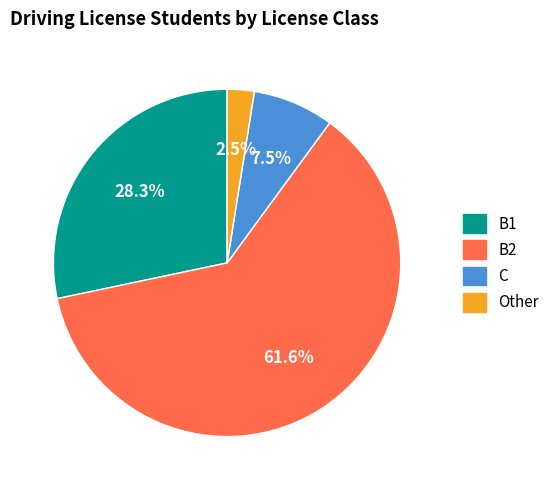

Which has a higher value, Other or C?

C